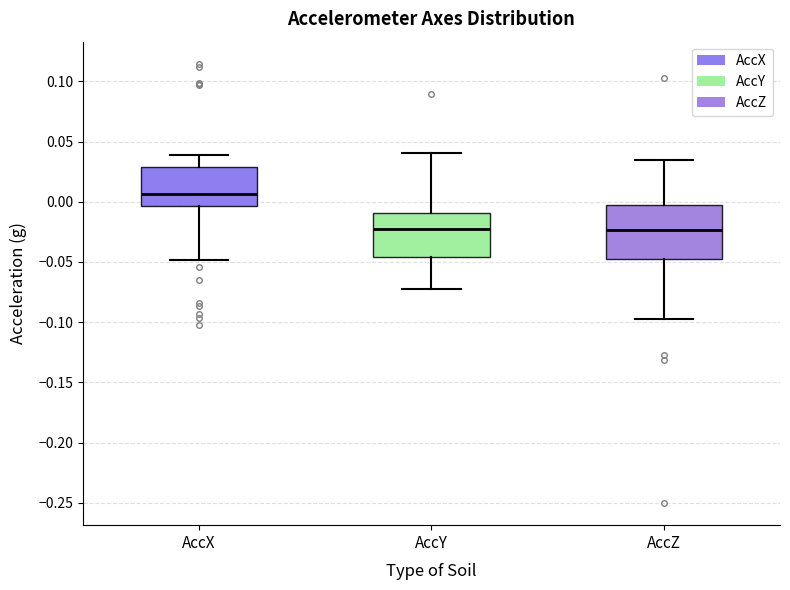

Which box has the highest median line?

AccX